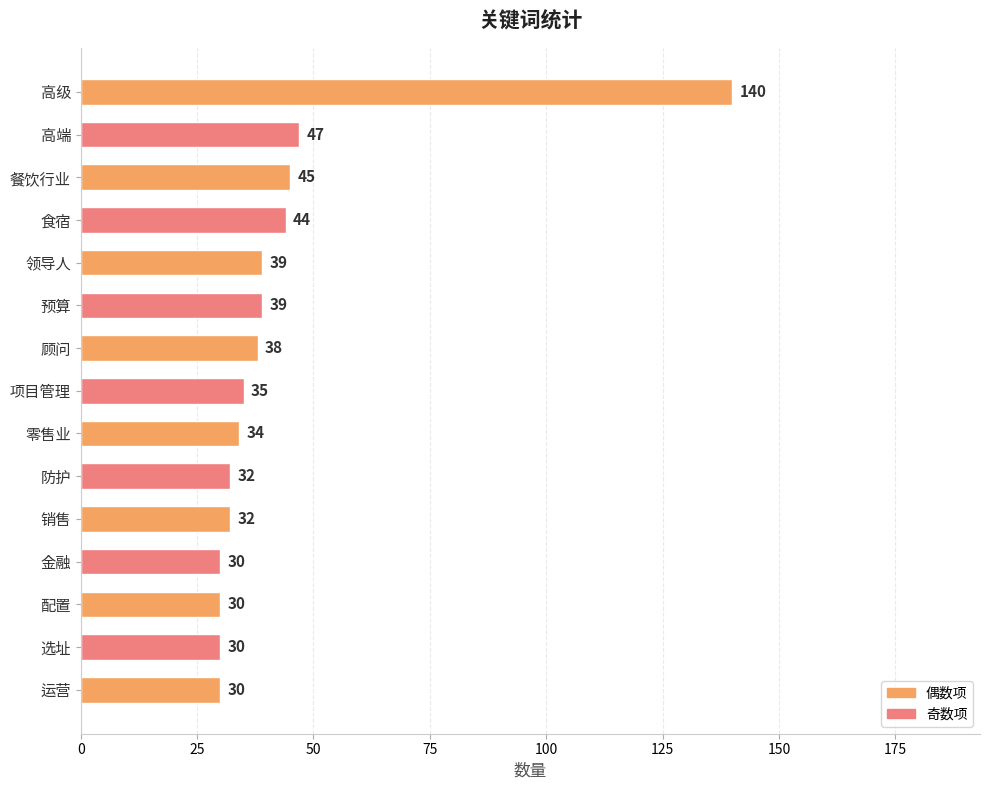

What is the average value?

43